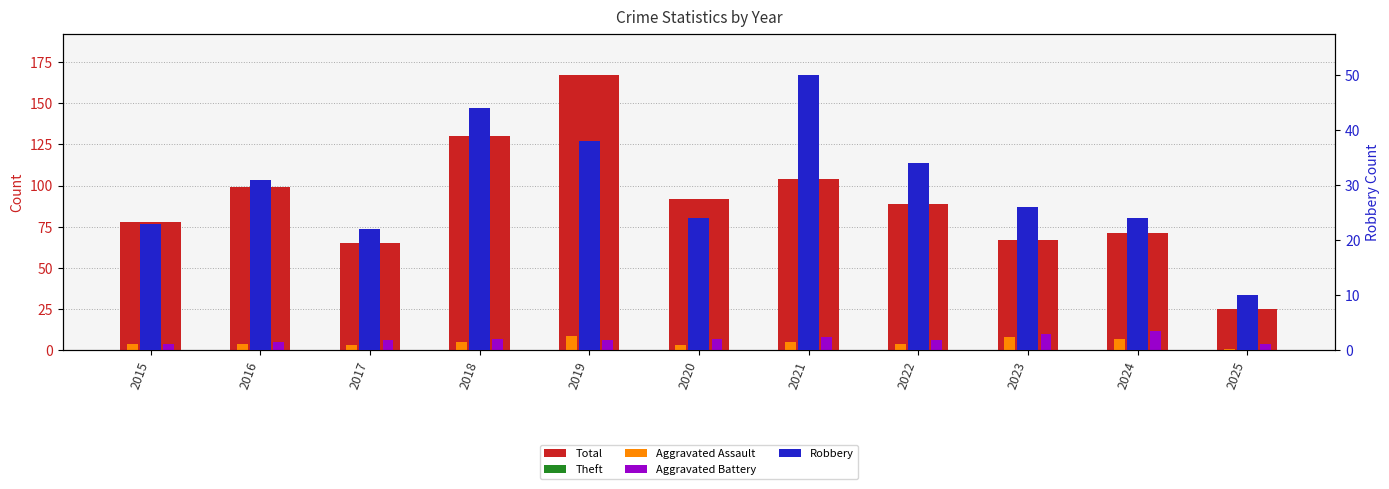

Rank the series by their maximum value, from highest to lowest.

Total, Theft, Robbery, Aggravated Battery, Aggravated Assault